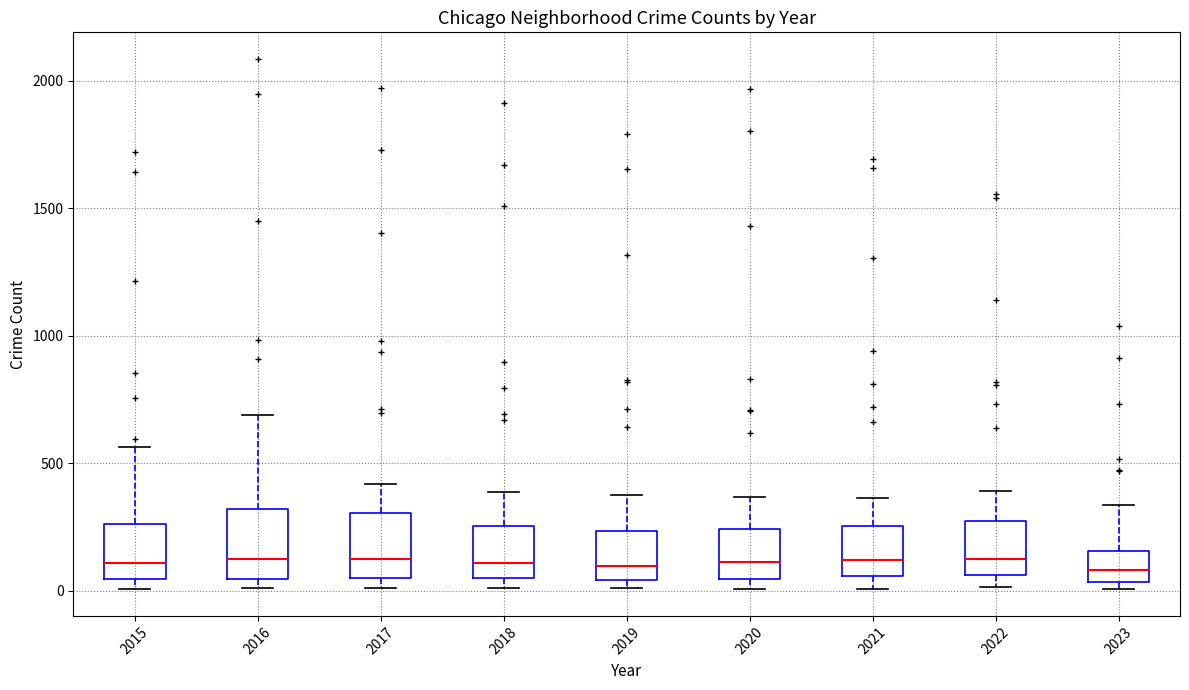

Where is the lower edge of the box at x = 2022 on the y-axis? The values are not printed on the chart, so give them approximately, as read against the axis.

50